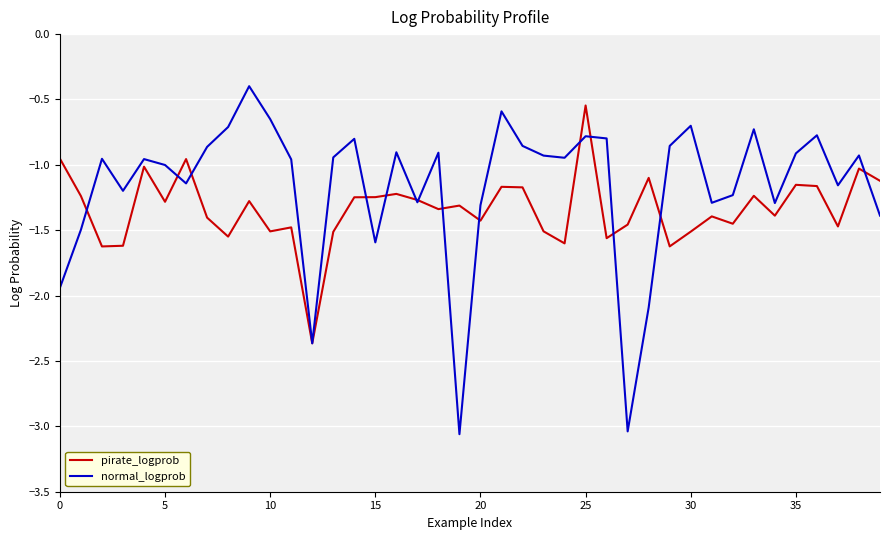

Rank the series by their average value, from highest to lowest.

normal_logprob, pirate_logprob